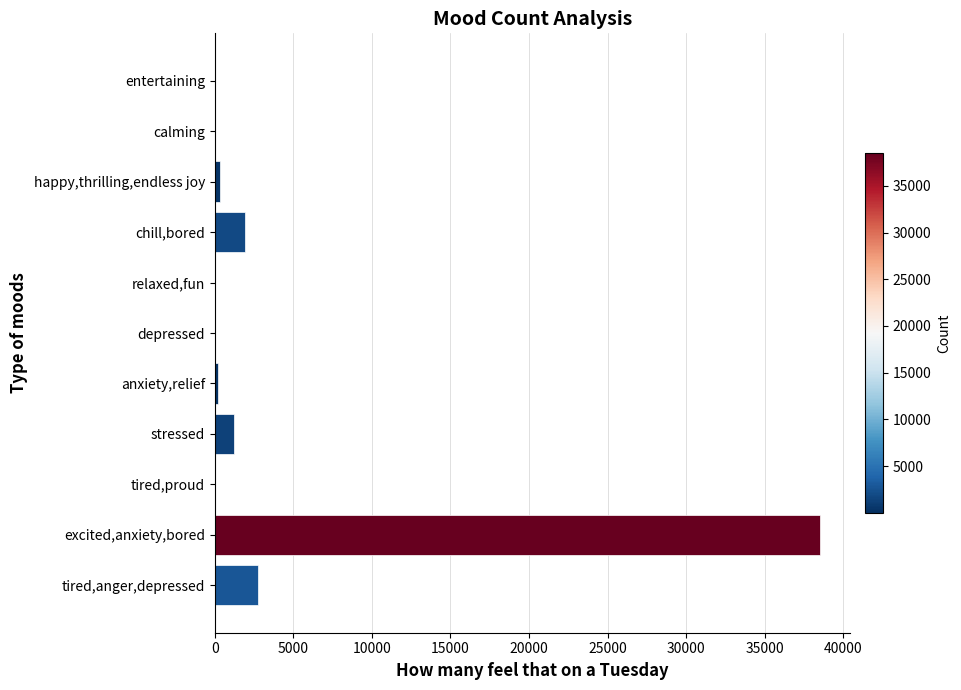

At which category does the chart reach its peak across all series?

excited,anxiety,bored